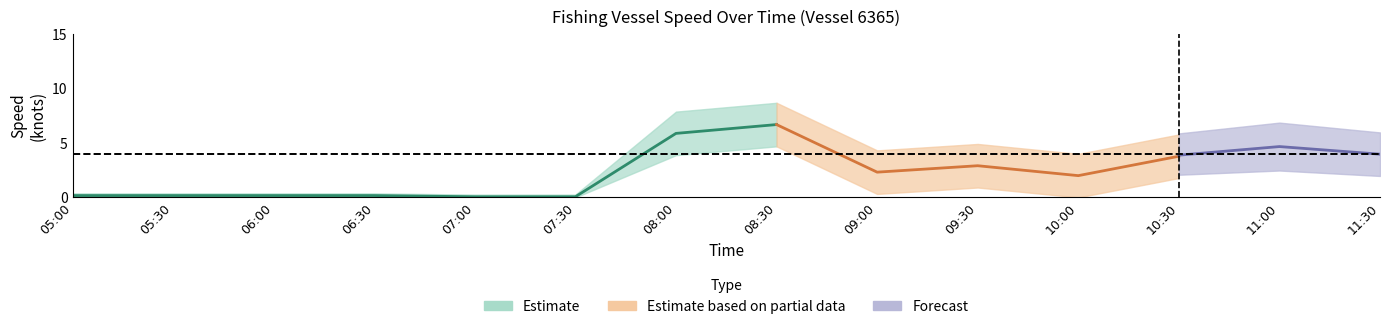

What is the spread (max minus min) of values at 1117 07:00?

0.6